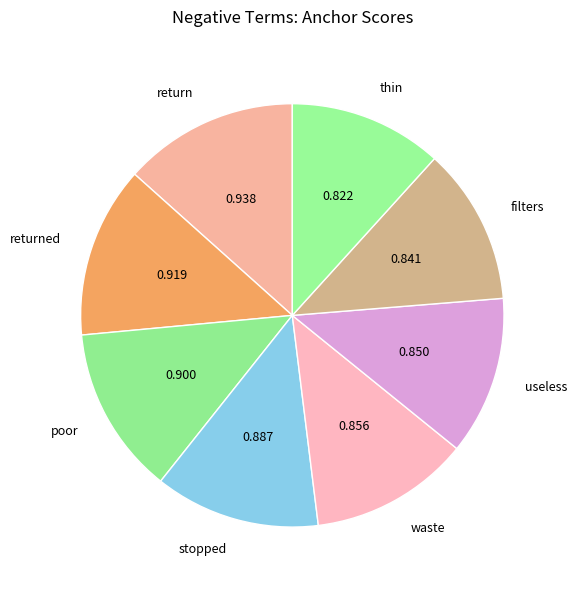

True or false: returned accounts for 1% of the total.

False